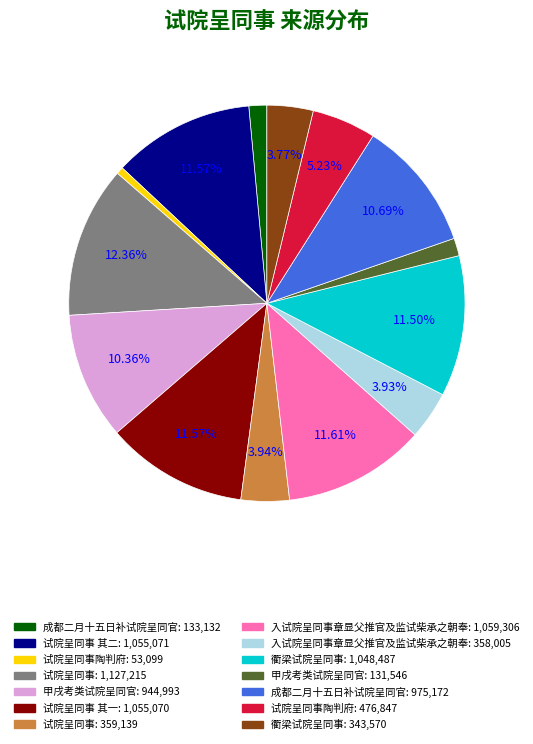

Is there any slice that represents more than half of the pie?

No